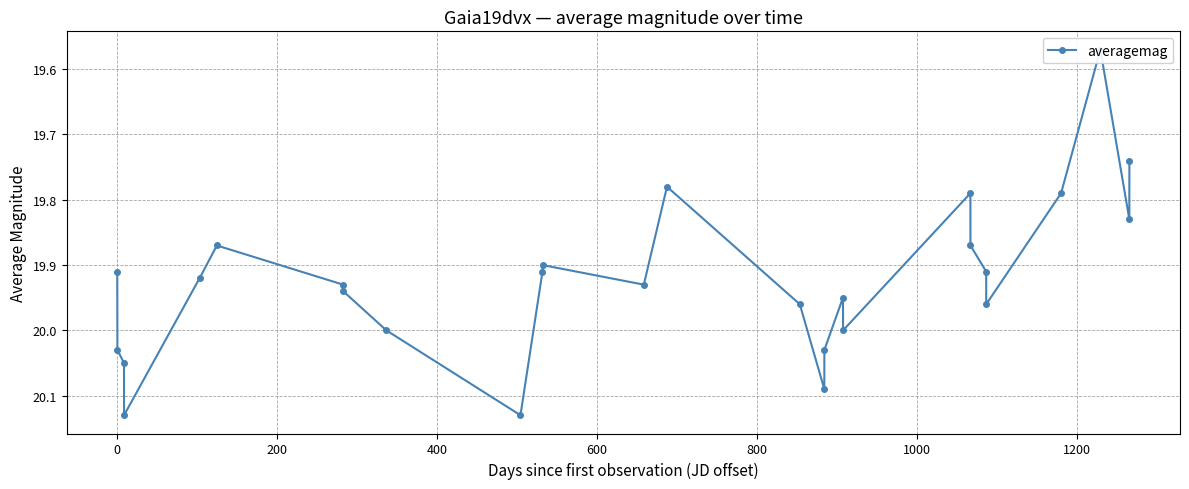

Reading left to right, extract all data points from this chart.

19.9	20.0	20.1	20.1	19.9	19.9	19.9	19.9	20.0	20.1	19.9	19.9	19.9	19.8	20.0	20.1	20.0	19.9	20.0	19.8	19.9	19.9	20.0	19.8	19.6	19.8	19.7